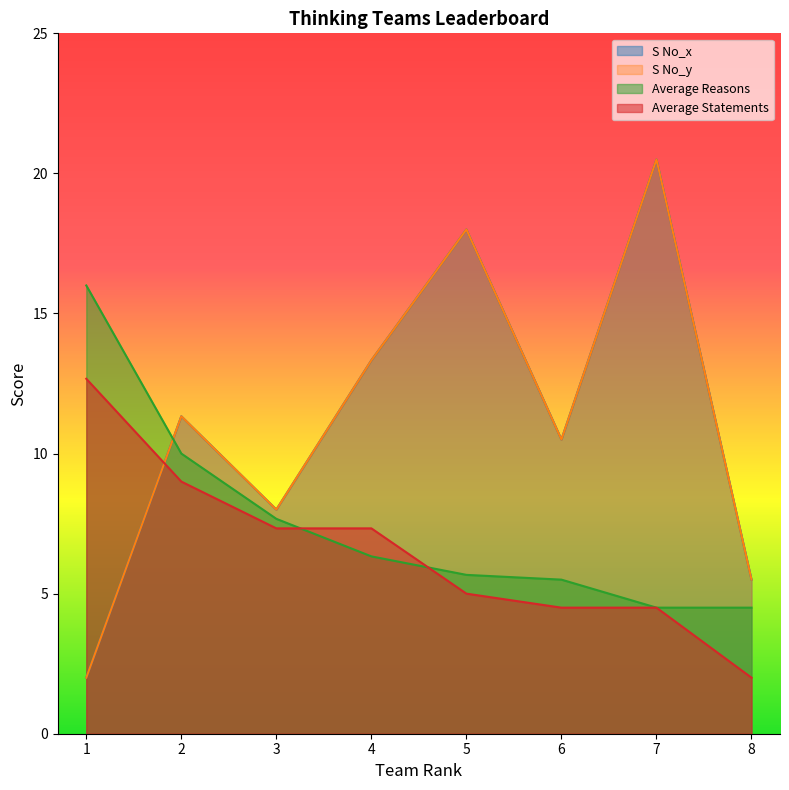

How many values in the S No_y series are below 11?

4